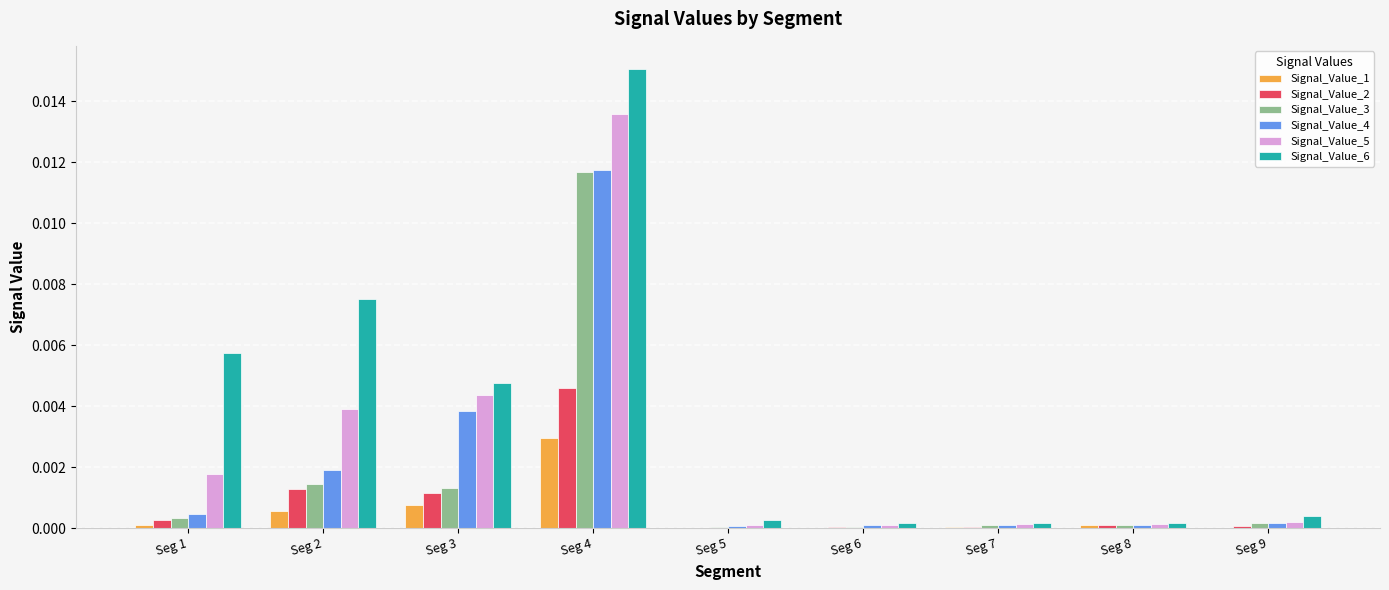

The Signal_Value_5 series shows 0.0 at Seg 6. True or false?

True